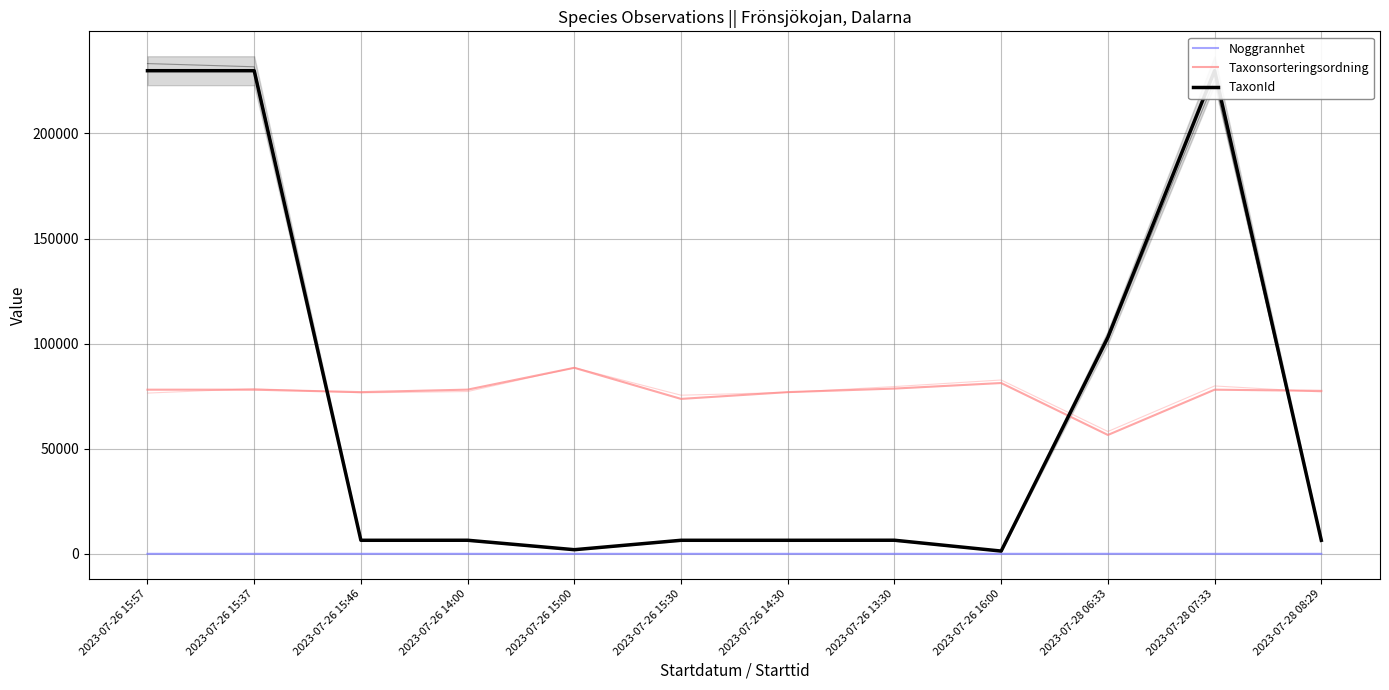

Reading left to right, extract all data points from this chart.

Noggrannhet: 2023-07-26 15:57=4	2023-07-26 15:37=4	2023-07-26 15:46=8	2023-07-26 14:00=5	2023-07-26 15:00=5	2023-07-26 15:30=5	2023-07-26 14:30=5	2023-07-26 13:30=5	2023-07-26 16:00=5	2023-07-28 06:33=13	2023-07-28 07:33=4	2023-07-28 08:29=4
Taxonsorteringsordning: 2023-07-26 15:57=78081	2023-07-26 15:37=78081	2023-07-26 15:46=76918	2023-07-26 14:00=78107	2023-07-26 15:00=88489	2023-07-26 15:30=73696	2023-07-26 14:30=76918	2023-07-26 13:30=78605	2023-07-26 16:00=81248	2023-07-28 06:33=56543	2023-07-28 07:33=78081	2023-07-28 08:29=77515
TaxonId: 2023-07-26 15:57=229821	2023-07-26 15:37=229821	2023-07-26 15:46=6437	2023-07-26 14:00=6453	2023-07-26 15:00=1962	2023-07-26 15:30=6440	2023-07-26 14:30=6437	2023-07-26 13:30=6462	2023-07-26 16:00=1312	2023-07-28 06:33=103021	2023-07-28 07:33=229821	2023-07-28 08:29=6425